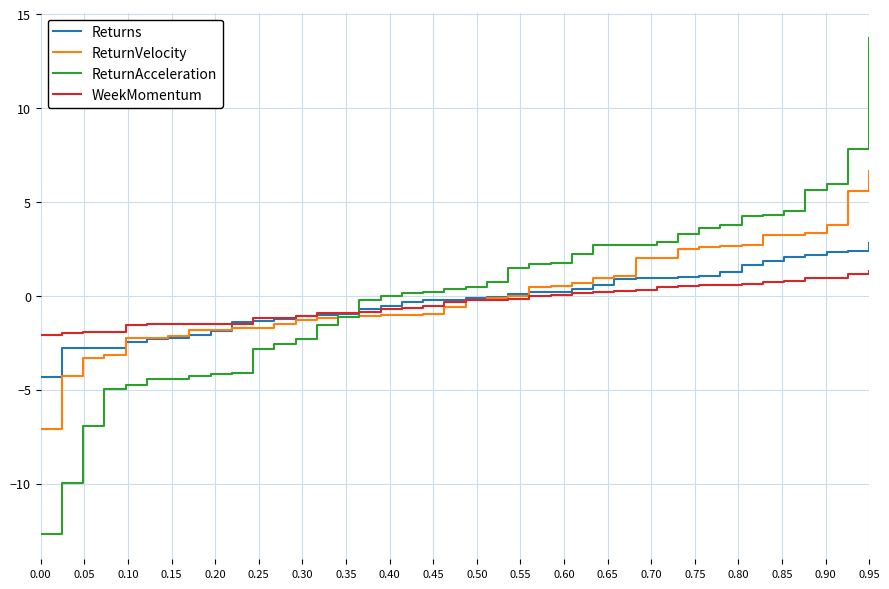

What is the lowest value of the WeekMomentum series?

-2.1